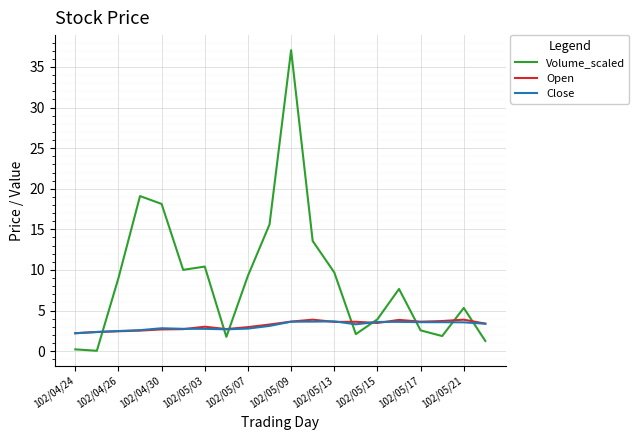

In Volume_scaled, how many points are lower than both neighbors (excluding endpoints)?

5